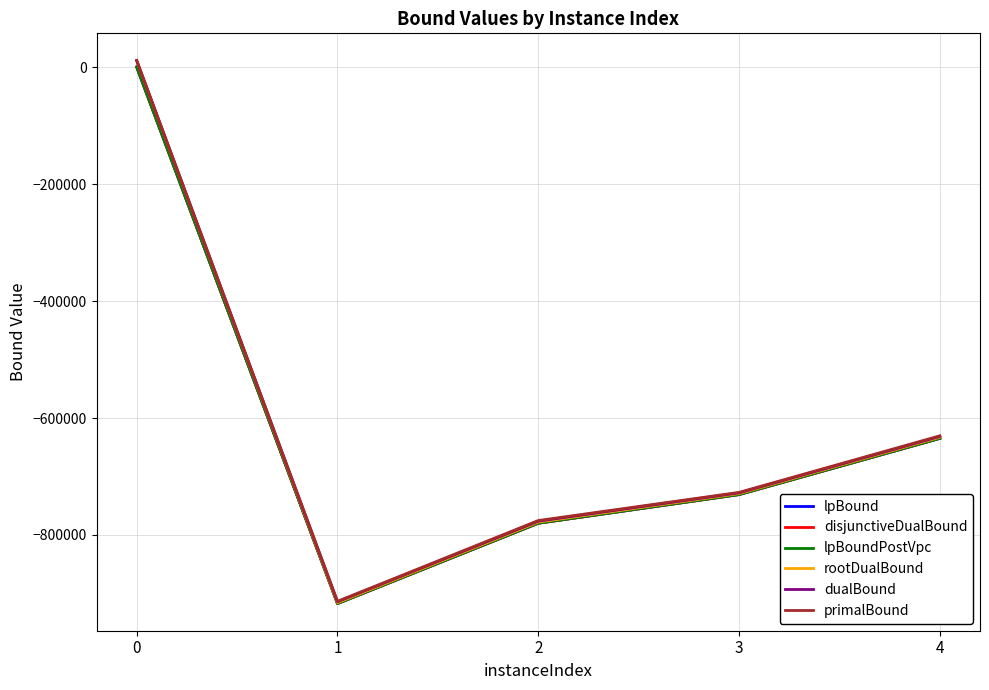

What is the total value across all series at 1?

-5495917.0